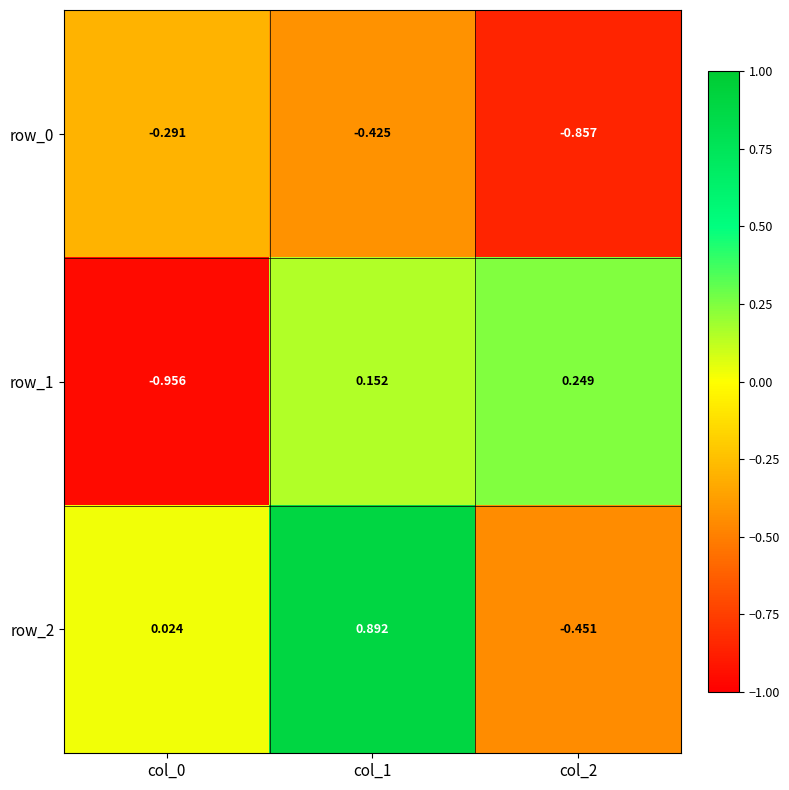

At col_1, list the series in order from smallest to largest.

row_0, row_1, row_2